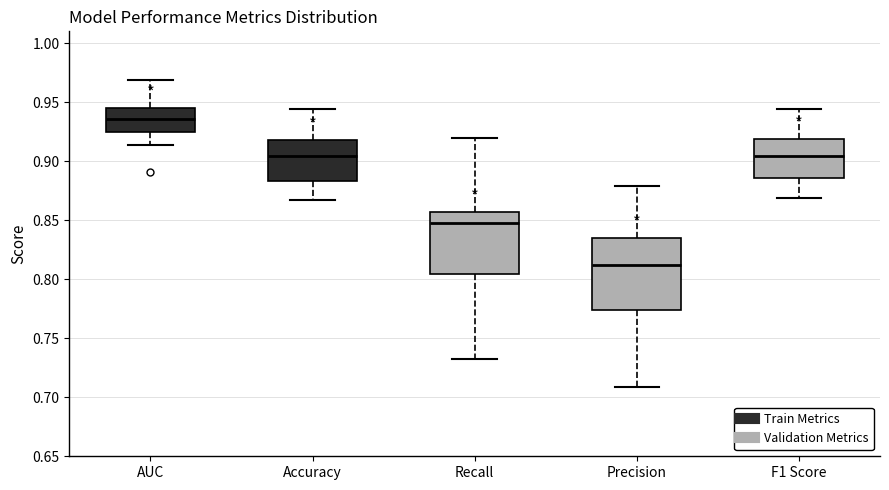

Reading left to right, transcribe this box plot: for each box, give where its median line is, the range the box spans, and where its two whiskers end, as read against the y-axis. The values are not printed on the chart, so give them approximately, as read against the axis.

AUC: median 0.935, box 0.925 to 0.945, whiskers 0.915 to 0.970
Accuracy: median 0.905, box 0.885 to 0.920, whiskers 0.865 to 0.945
Recall: median 0.850, box 0.805 to 0.855, whiskers 0.730 to 0.920
Precision: median 0.810, box 0.775 to 0.835, whiskers 0.710 to 0.880
F1 Score: median 0.905, box 0.885 to 0.920, whiskers 0.870 to 0.945